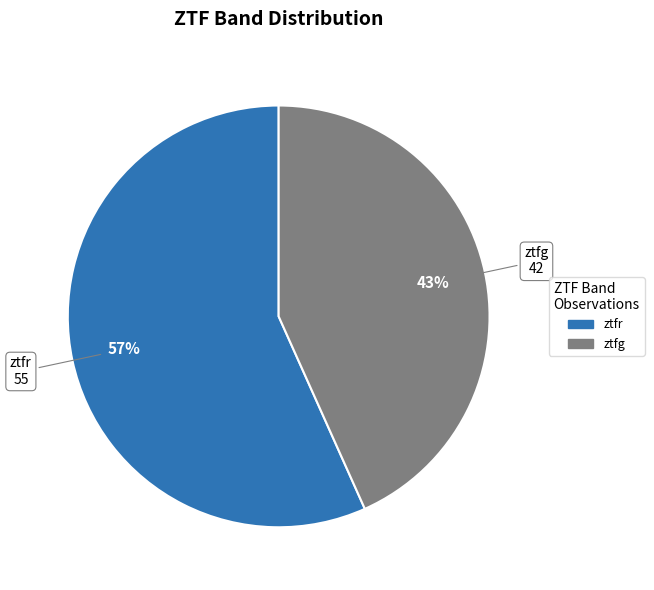

Is there any slice that represents more than half of the pie?

Yes